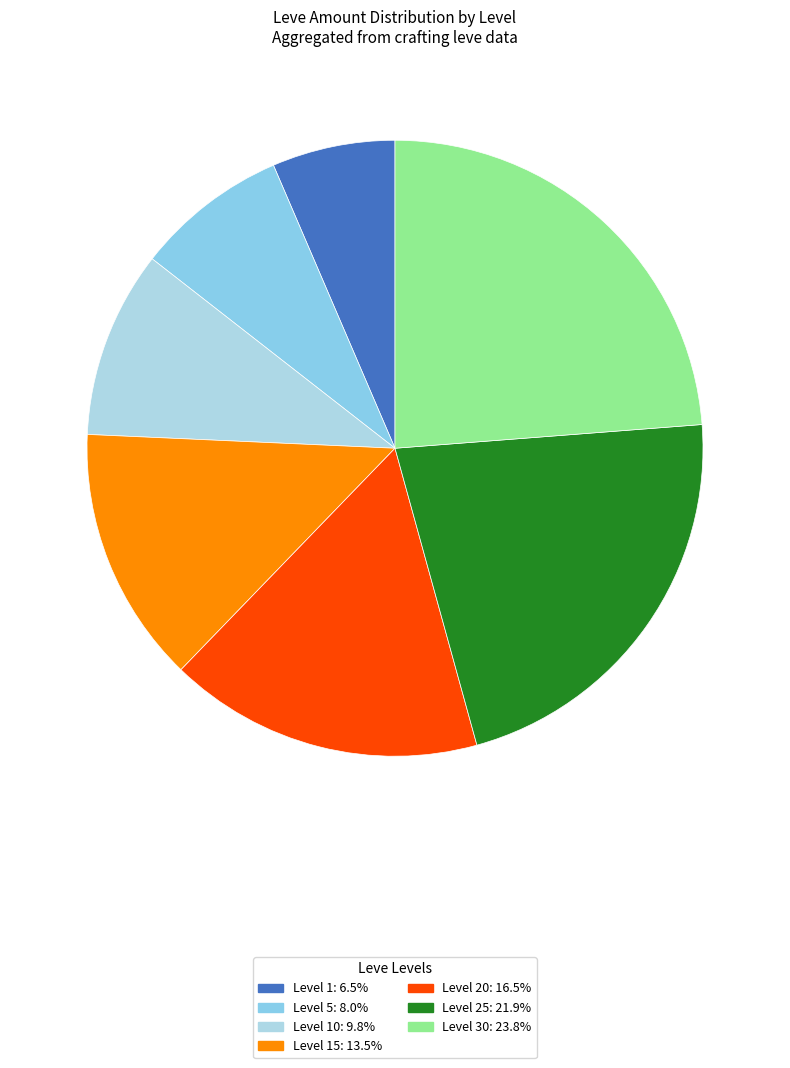

Is there any slice that represents more than half of the pie?

No